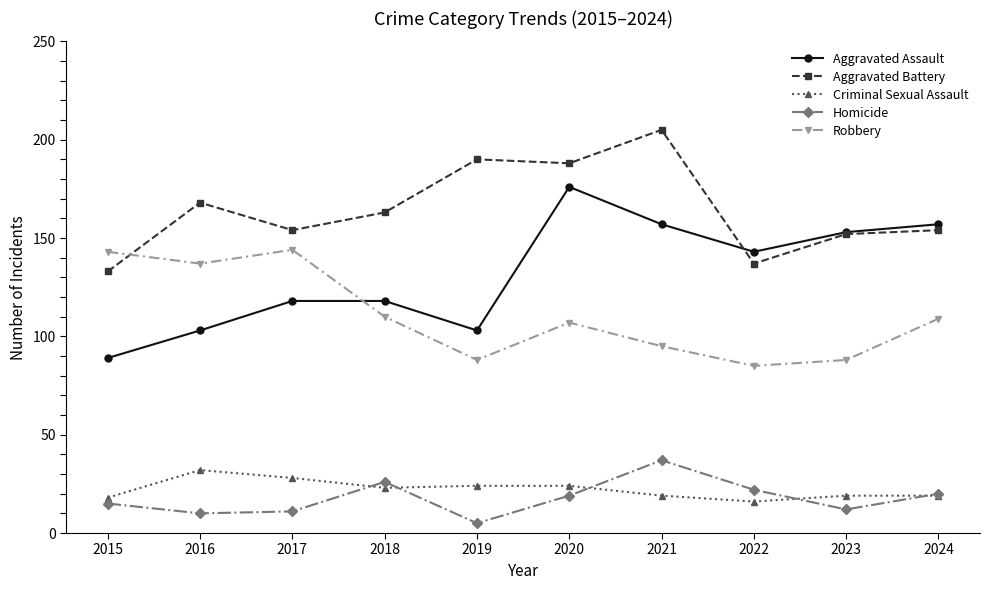

How many interior local valleys does the Homicide series have?

3